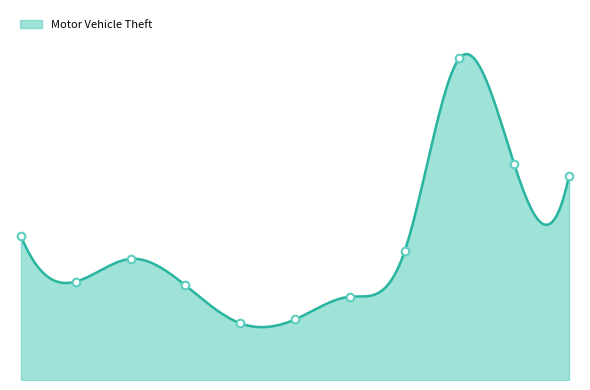

What is the change in value from 2017 to 2023?

+53